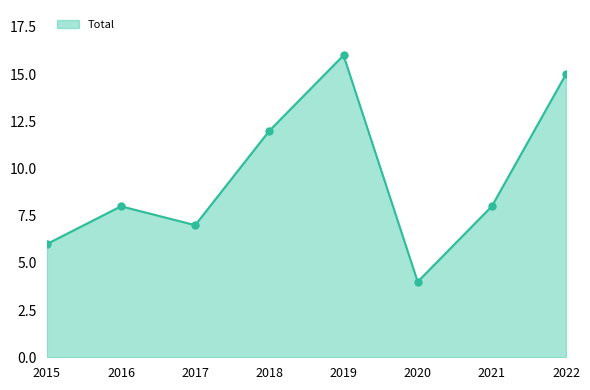

What is the ratio of the value at 2021 to the value at 2022?

0.5